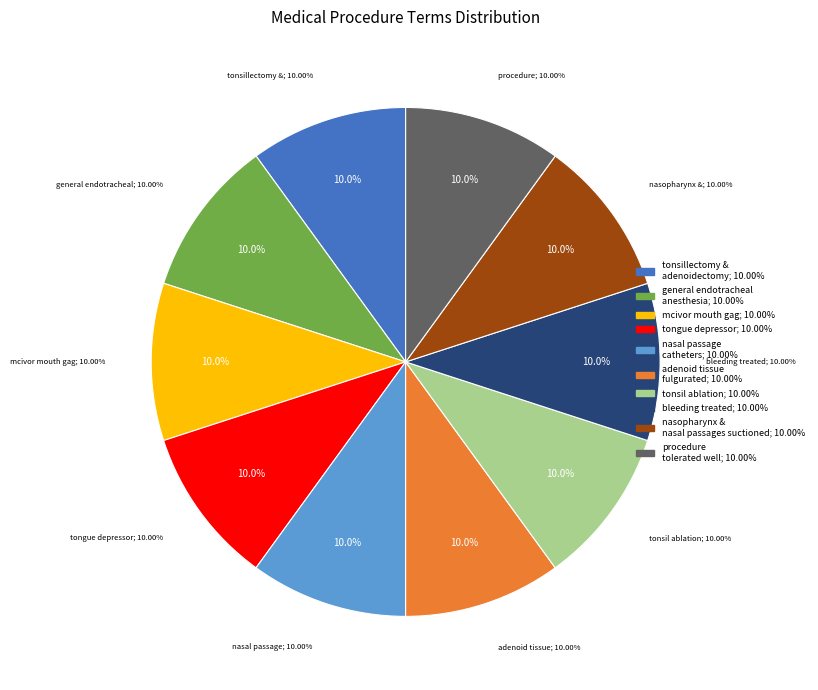

Is it true that bleeding treated is 1% of the pie?

False